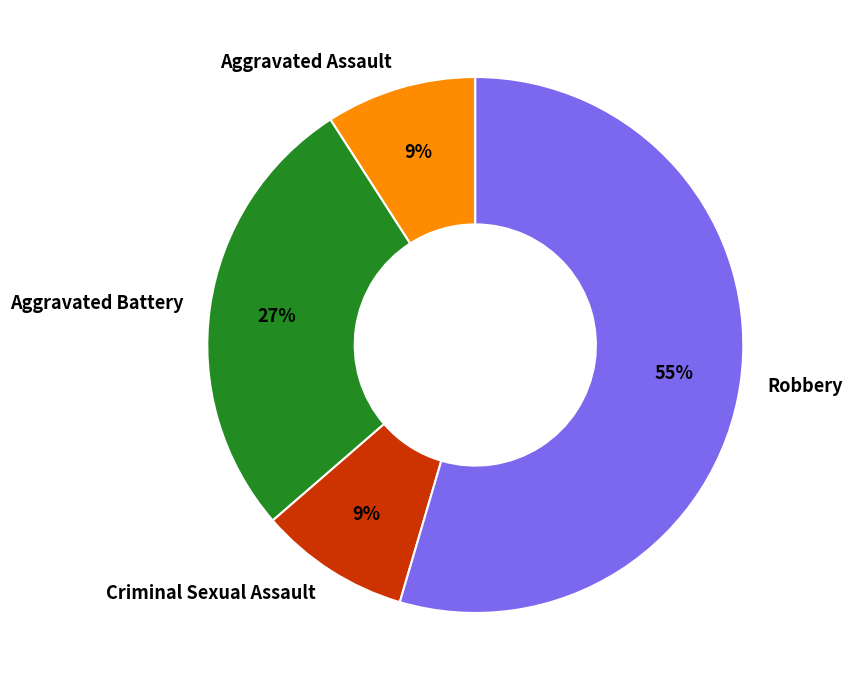

Which slice represents more than half of the pie?

Robbery